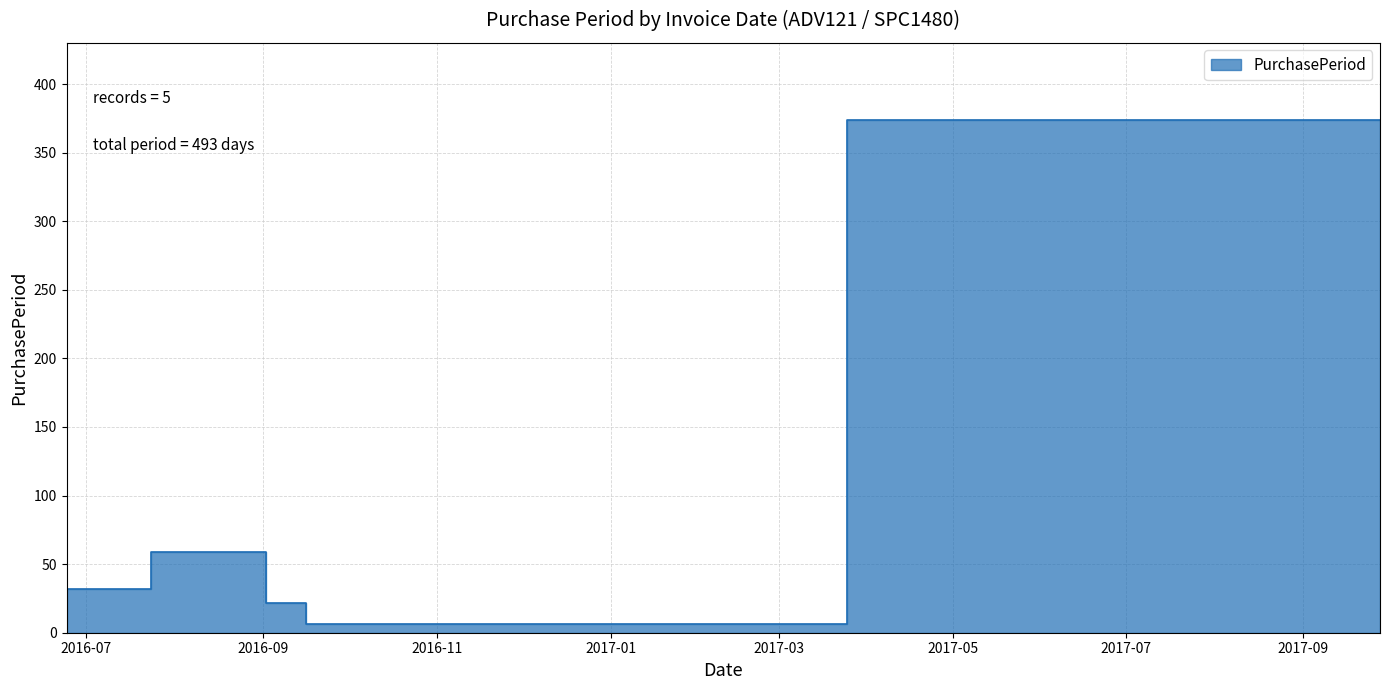

Which category has the highest value across all series?

2017-09-28